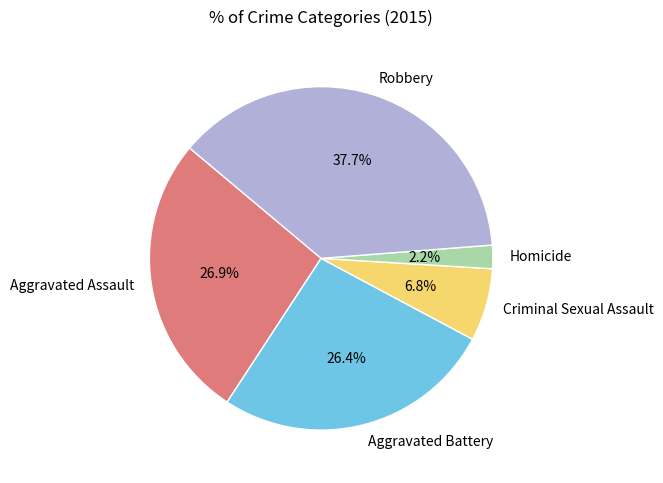

What portion of the pie excludes Criminal Sexual Assault?

93.2%